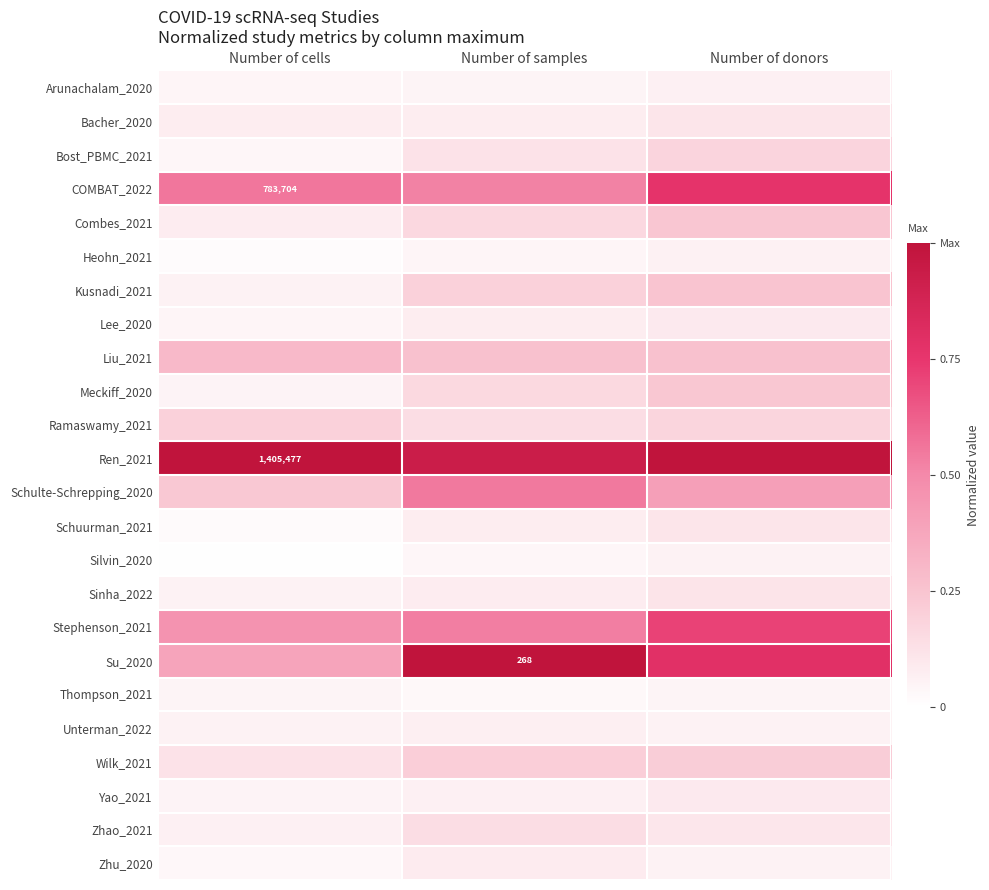

At how many categories does at least one series exceed 0?

3